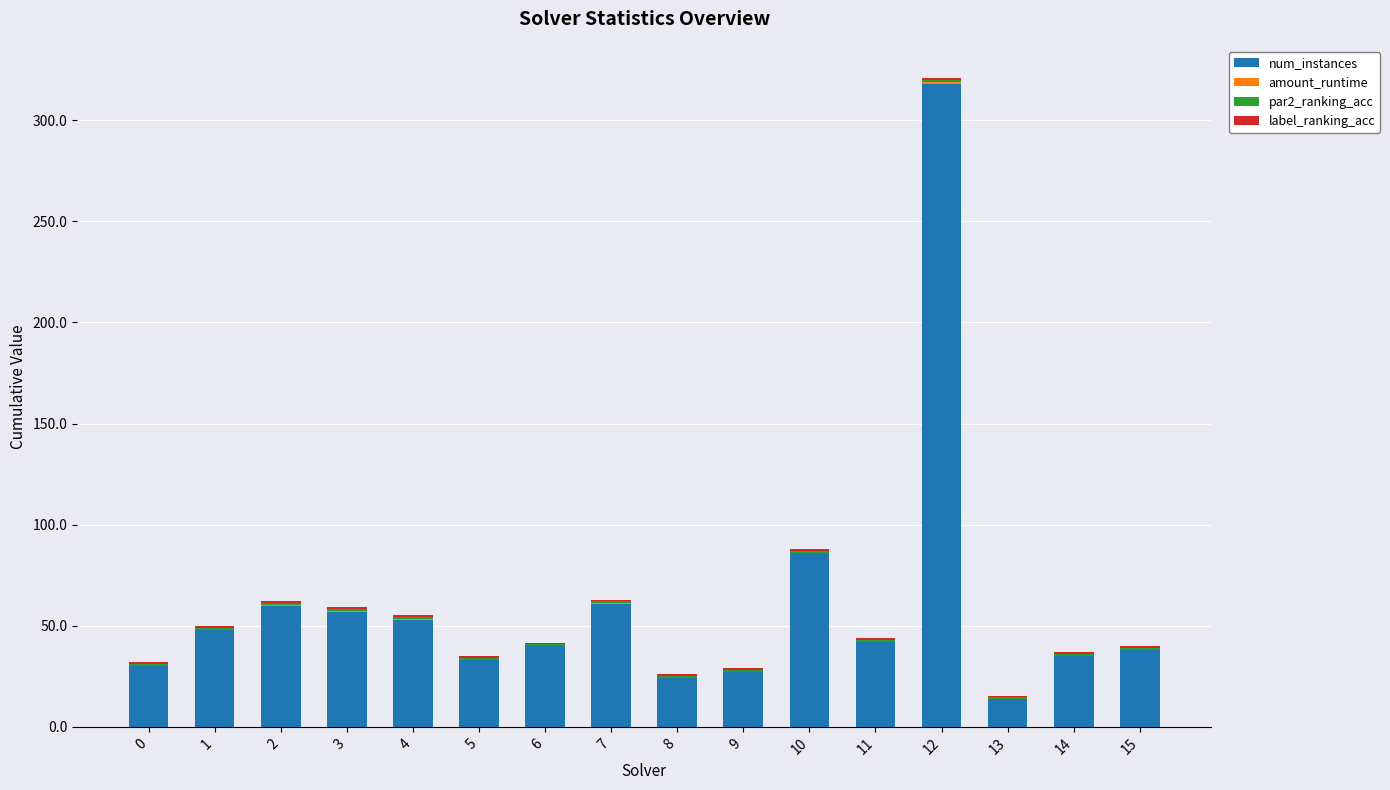

At which category is the sum across all series the highest?

12